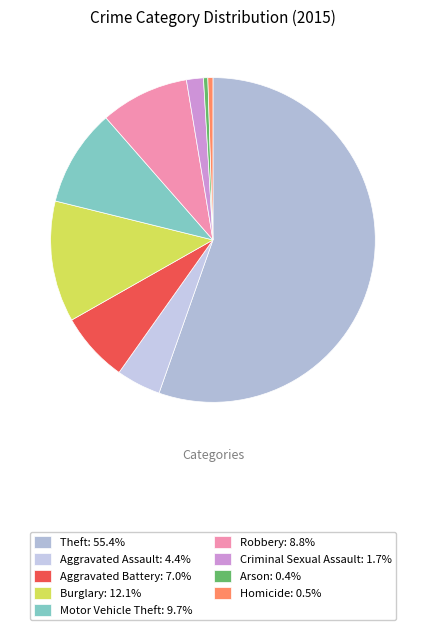

How many segments does this pie chart have?

9